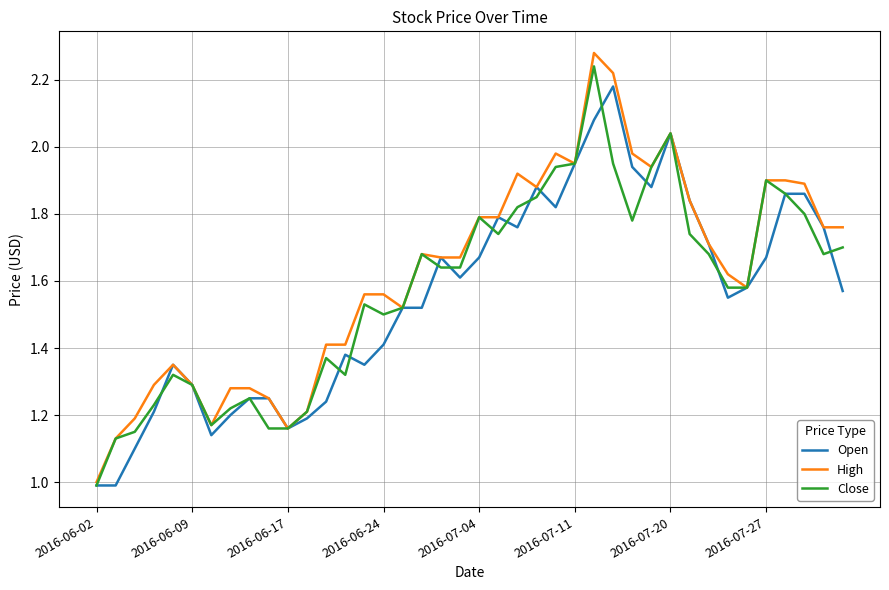

What is the minimum value shown in the chart?

1.0